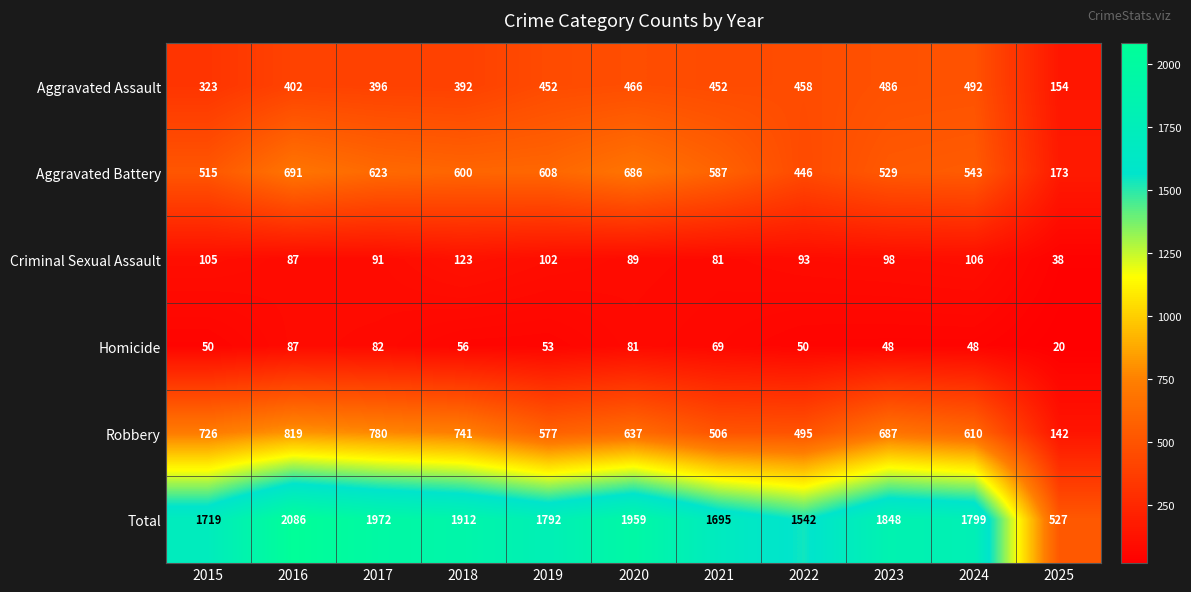

Count the number of categories in the chart.

11